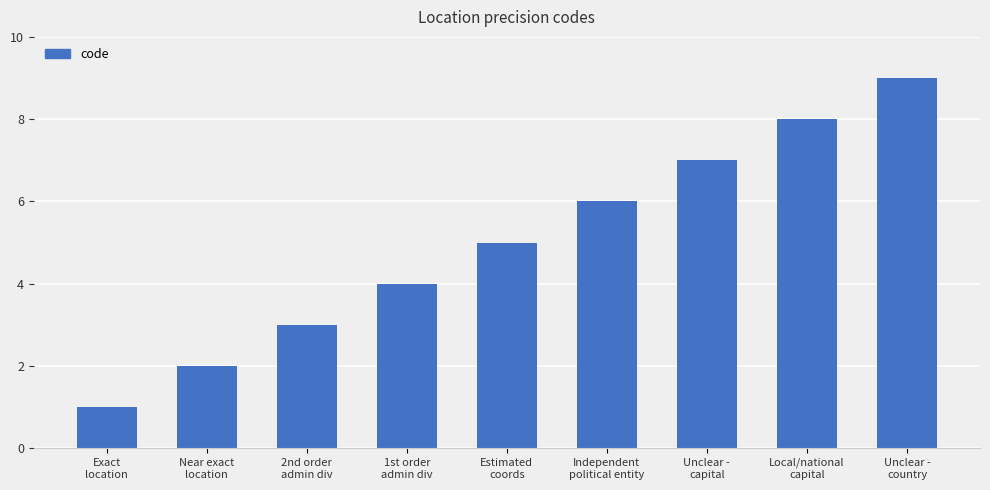

Rank the categories by value from lowest to highest.

Exact
location, Near exact
location, 2nd order
admin div, 1st order
admin div, Estimated
coords, Independent
political entity, Unclear -
capital, Local/national
capital, Unclear -
country